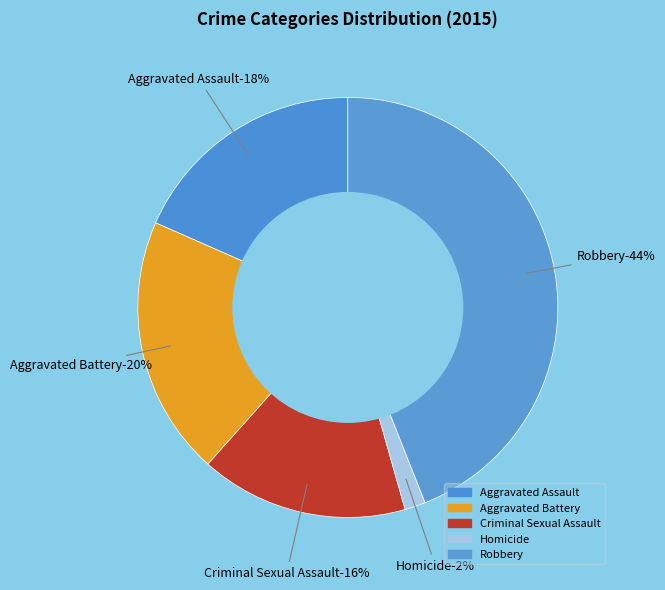

Is it true that Aggravated Assault is 18% of the pie?

True